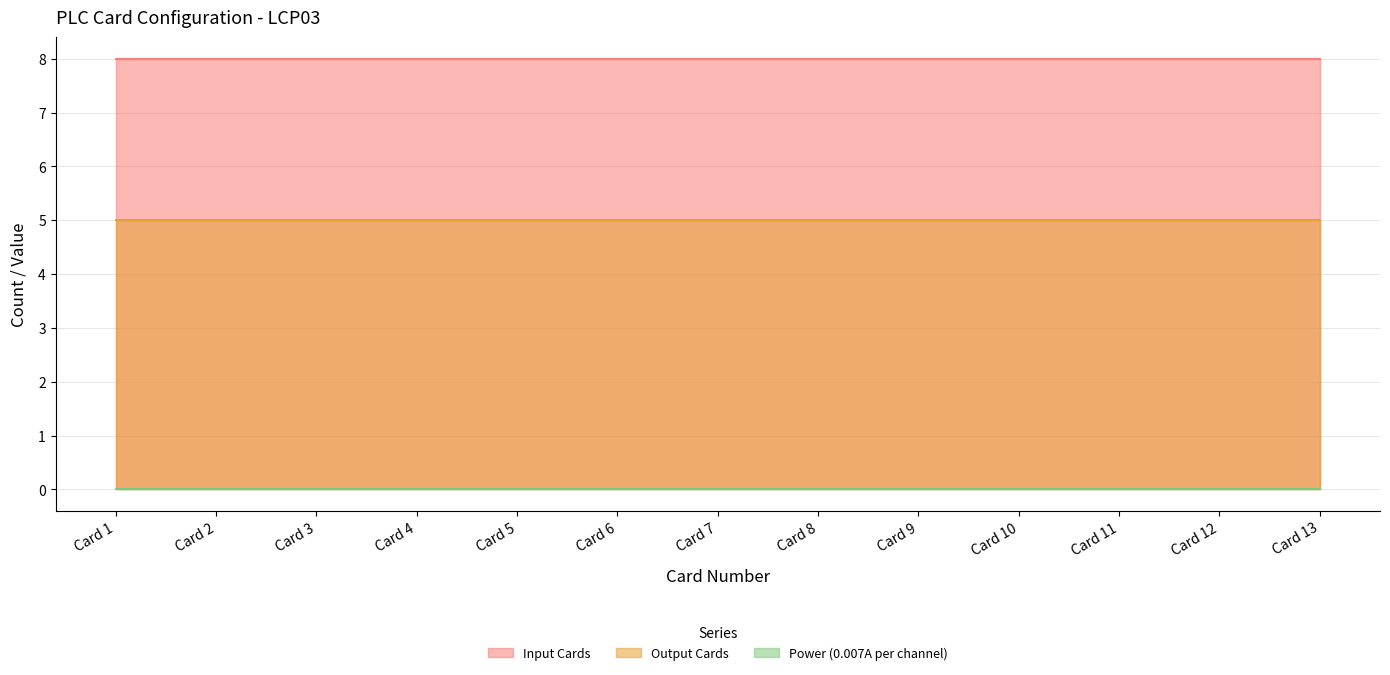

At how many categories does at least one series exceed 2?

13